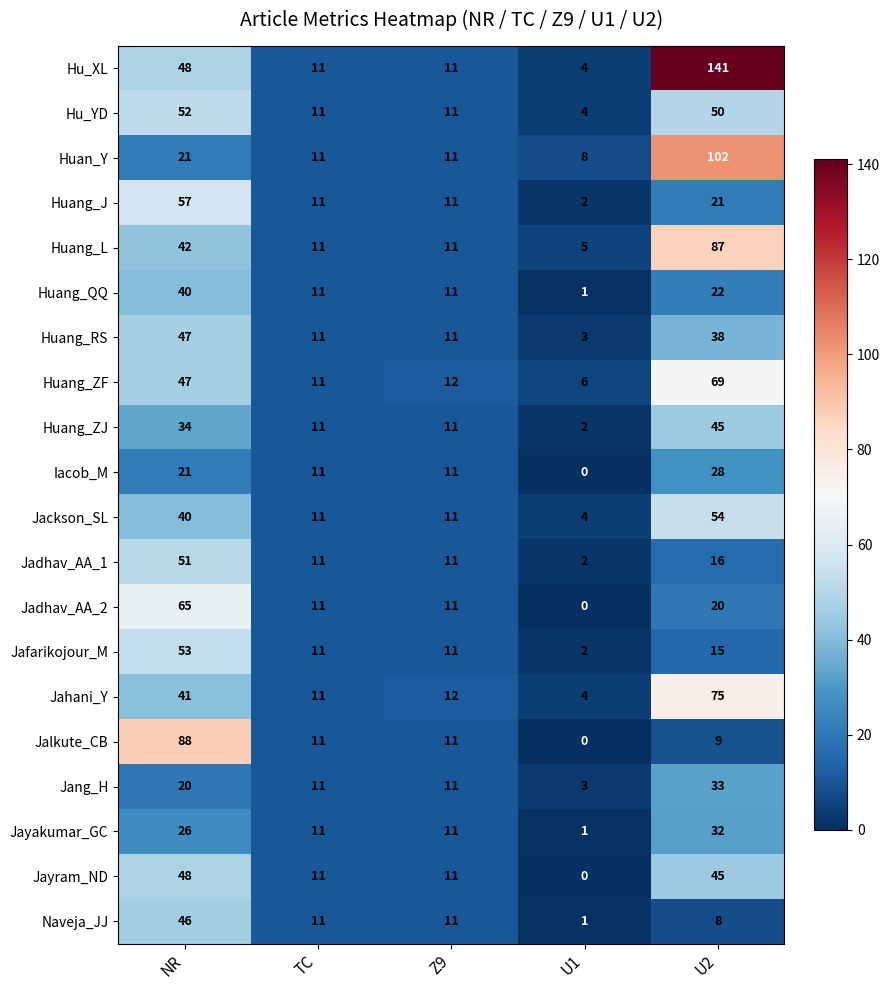

The value of Huang_J at TC is 11. True or false?

True